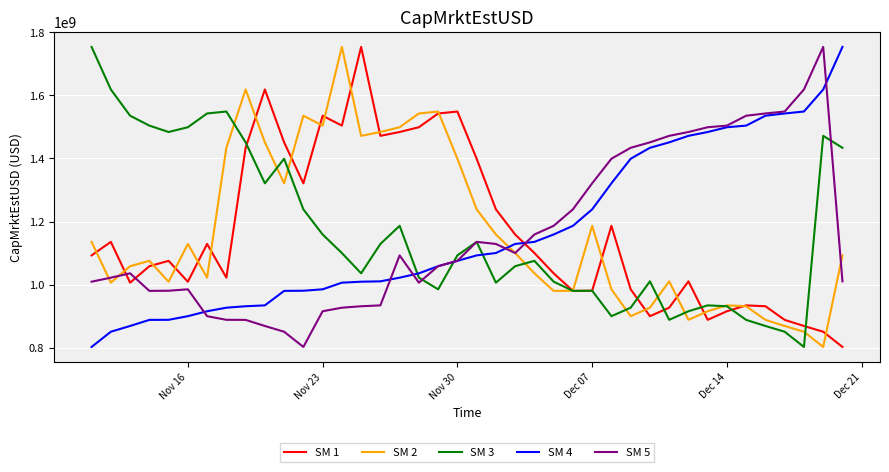

What is the maximum value shown in the chart?

1753552045